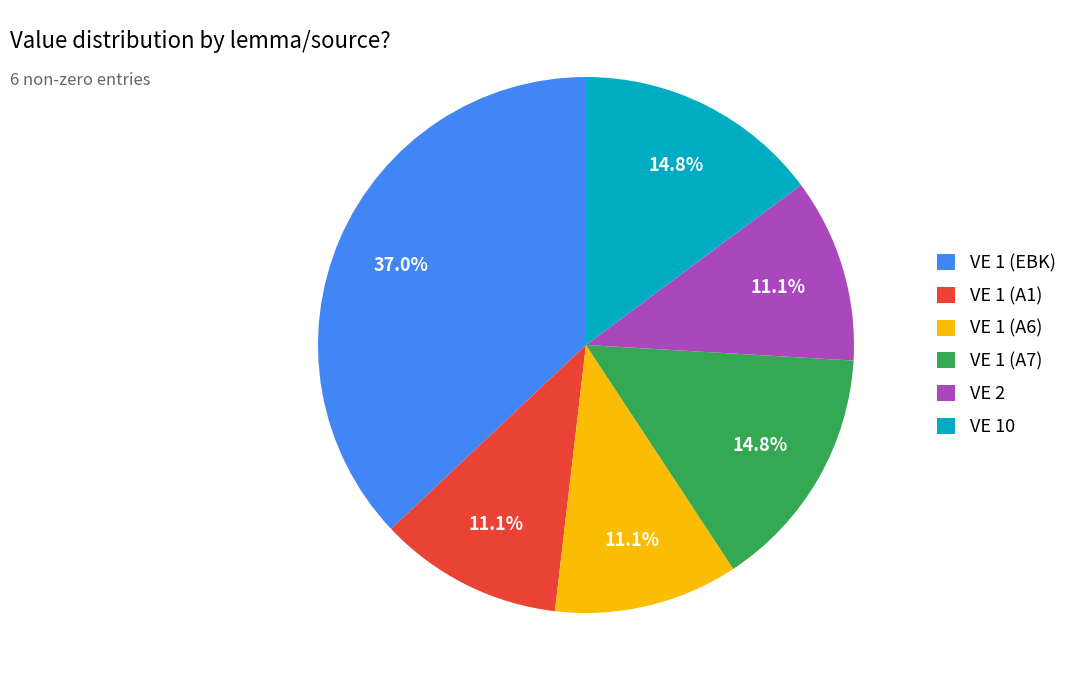

To the nearest percent, what is the difference between the largest and smallest slice percentages?

26%